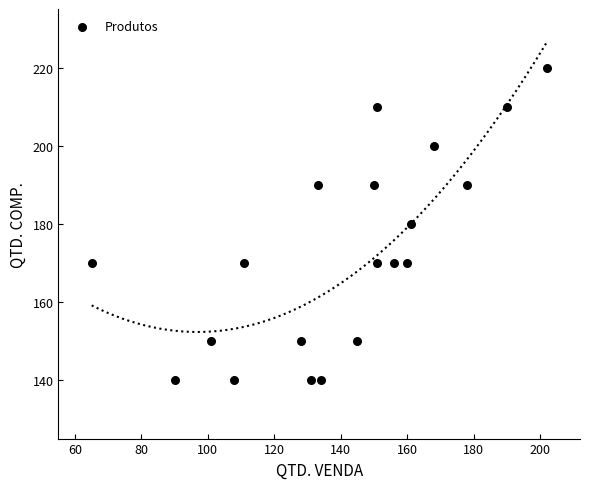

What is the range of Y values (max minus min)?

80